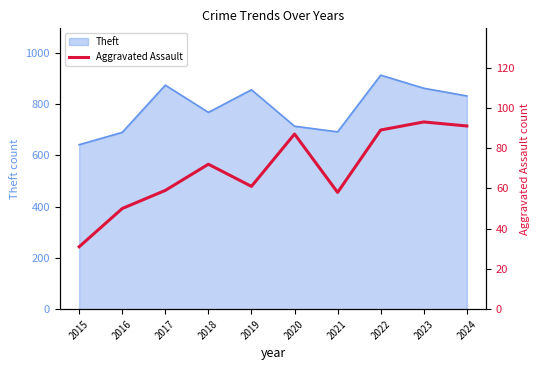

At which label does the data first exceed 72?

2020